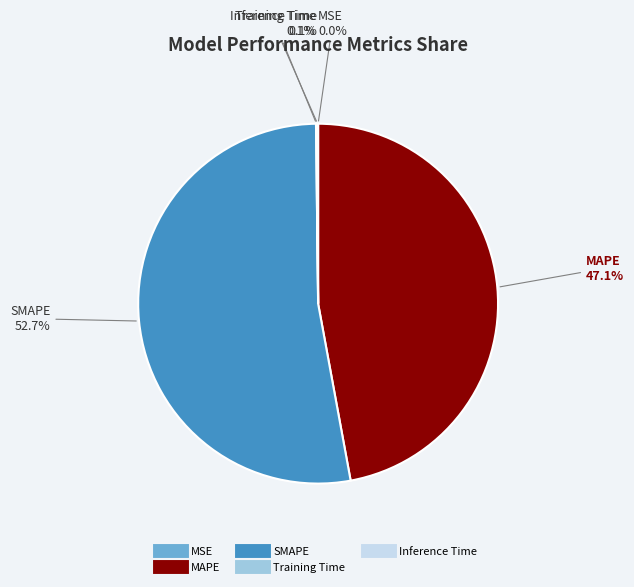

Which slice represents more than half of the pie?

SMAPE